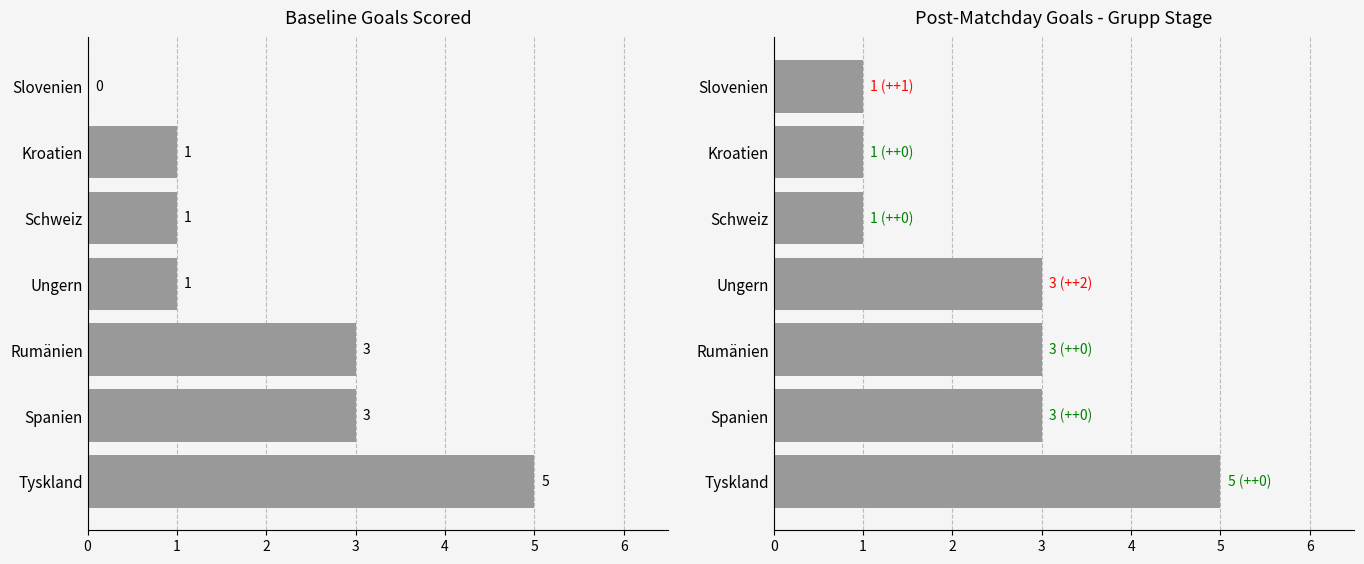

What is the total value across all series at Spanien?

6